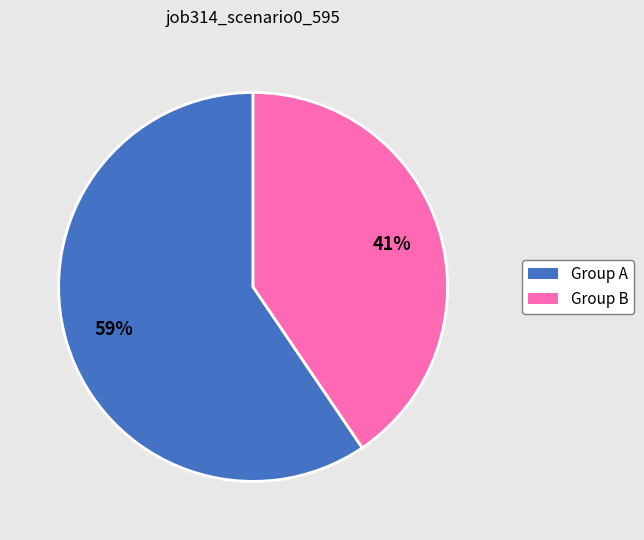

Is there a majority slice in this chart?

Yes